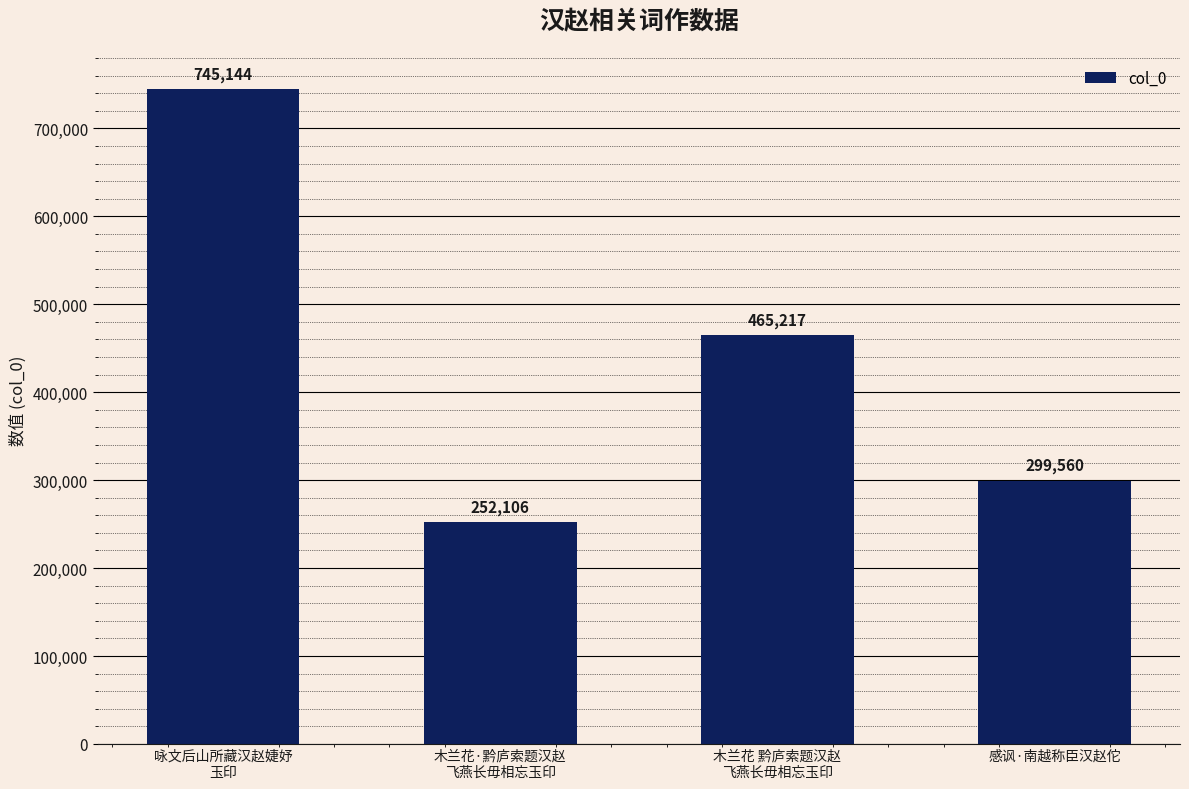

What is the difference between the maximum and minimum values?

493038